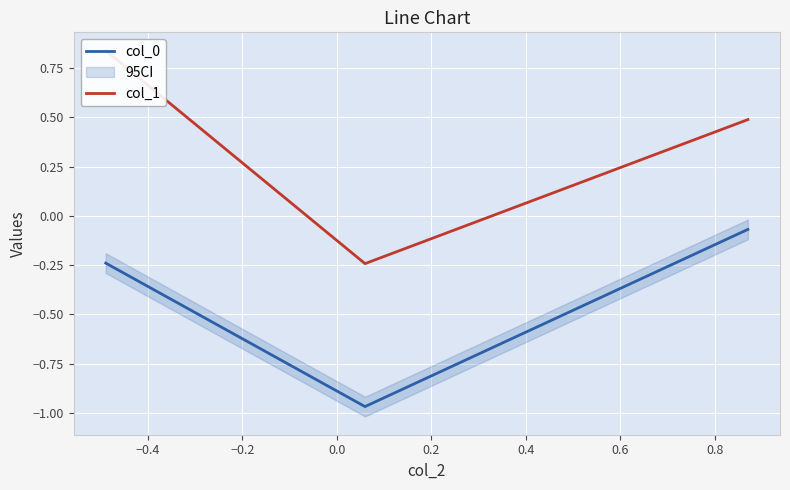

What is the difference between the maximum and minimum values in the col_1 series?

1.1